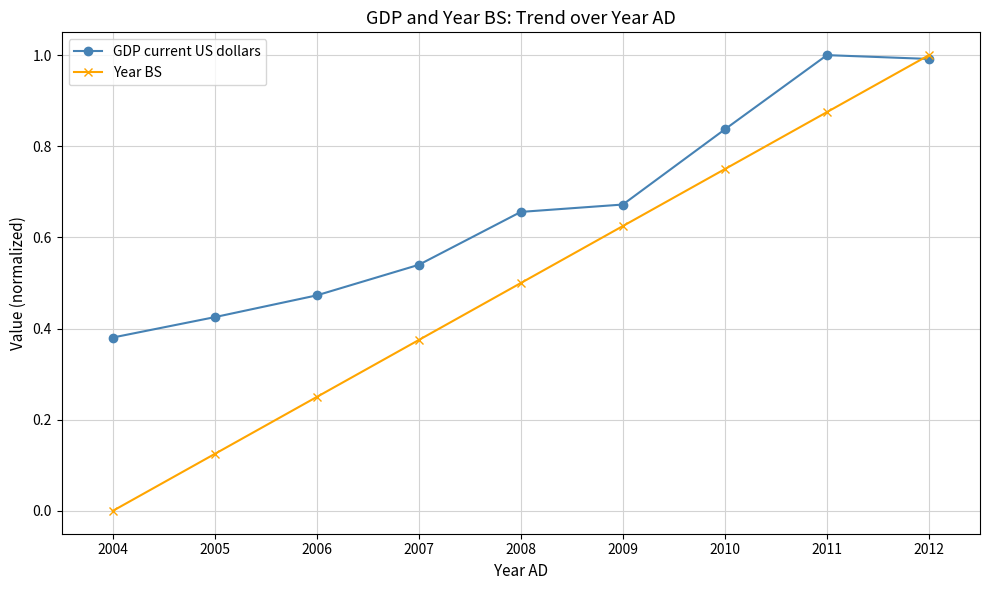

Which series has the largest range (max minus min)?

Year BS